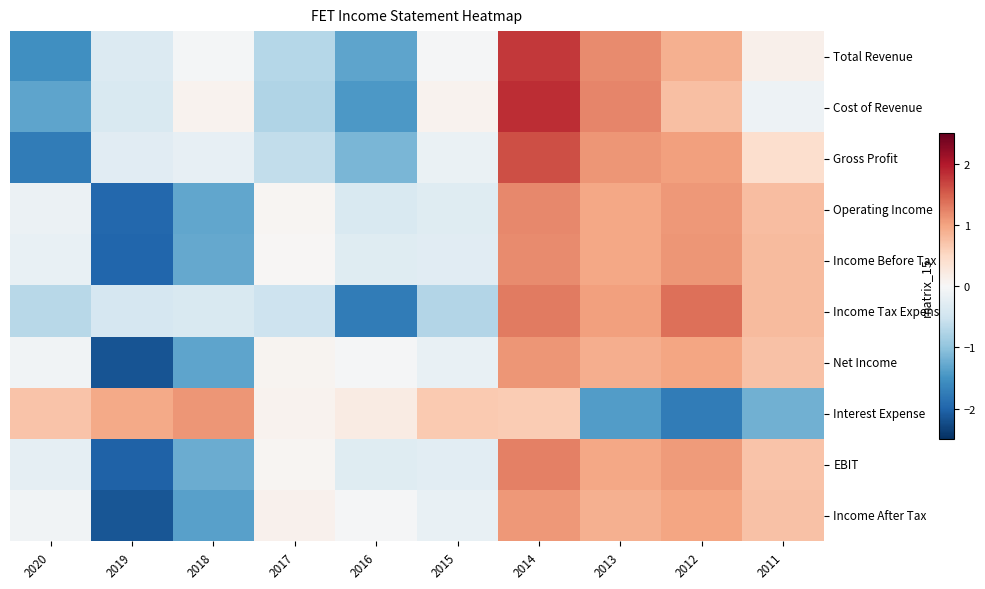

Which label corresponds to the largest value in the chart?

2014